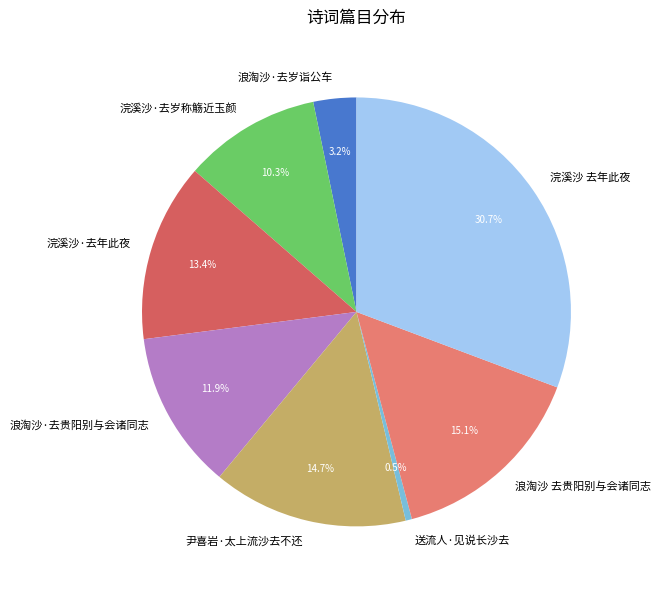

Count the number of slices in the pie.

8